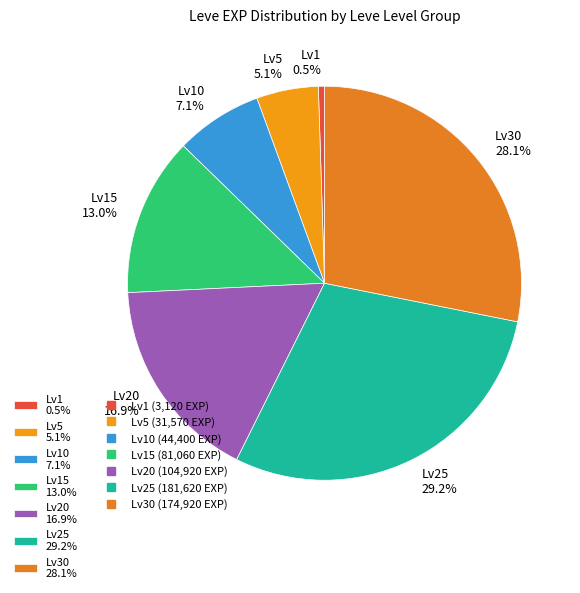

Is there any slice that represents more than half of the pie?

No